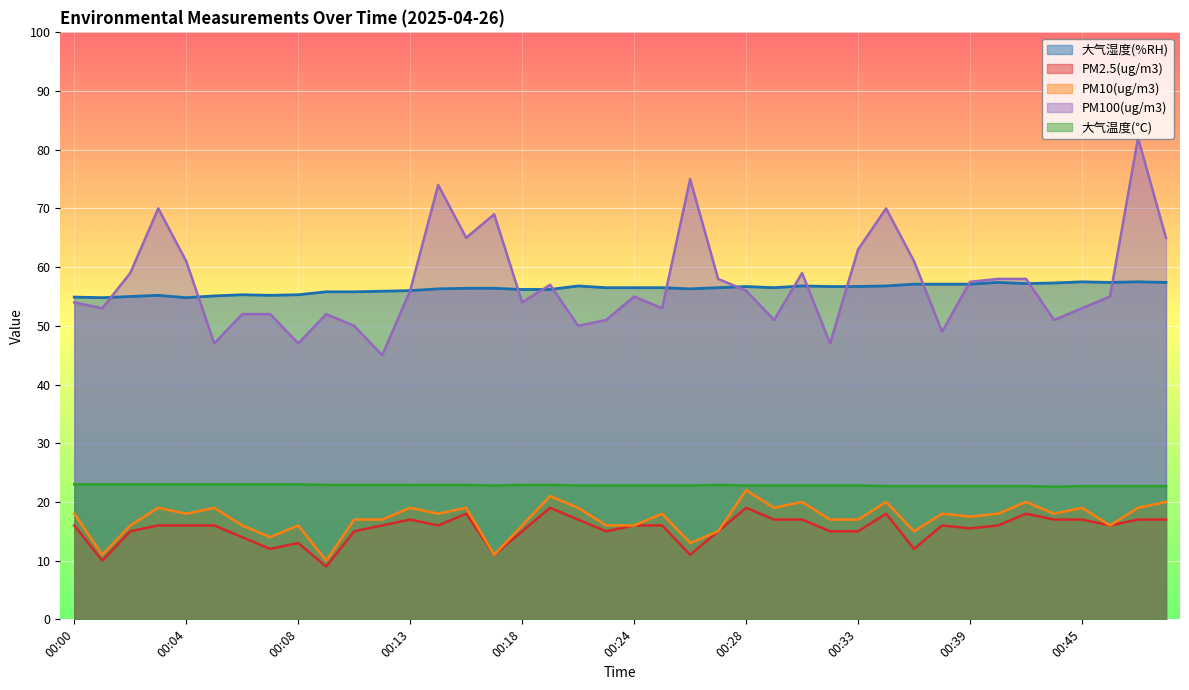

How many lines are shown in the chart?

5